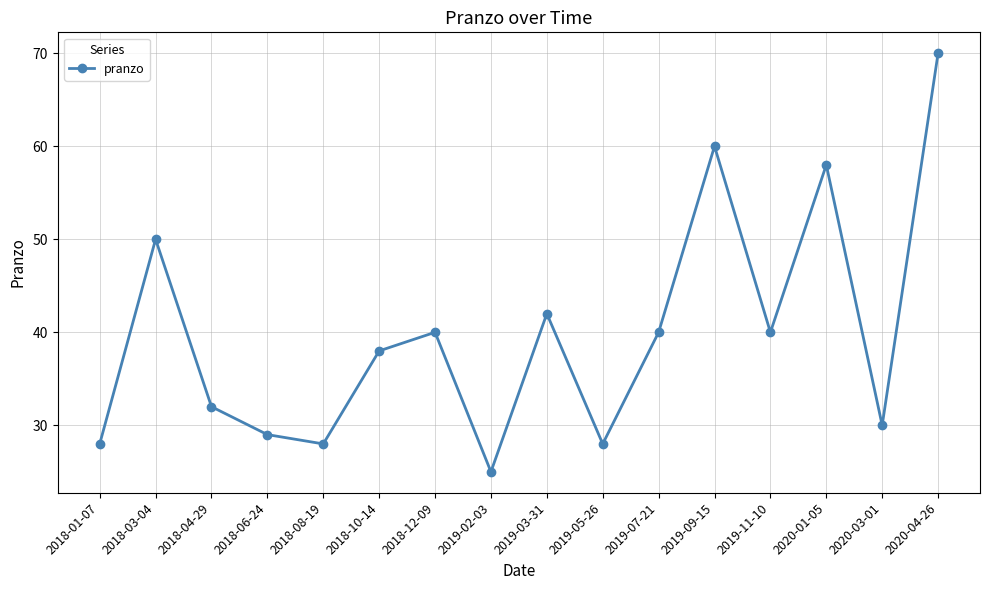

Reading left to right, transcribe all the data shown in this chart.

28	50	32	29	28	38	40	25	42	28	40	60	40	58	30	70